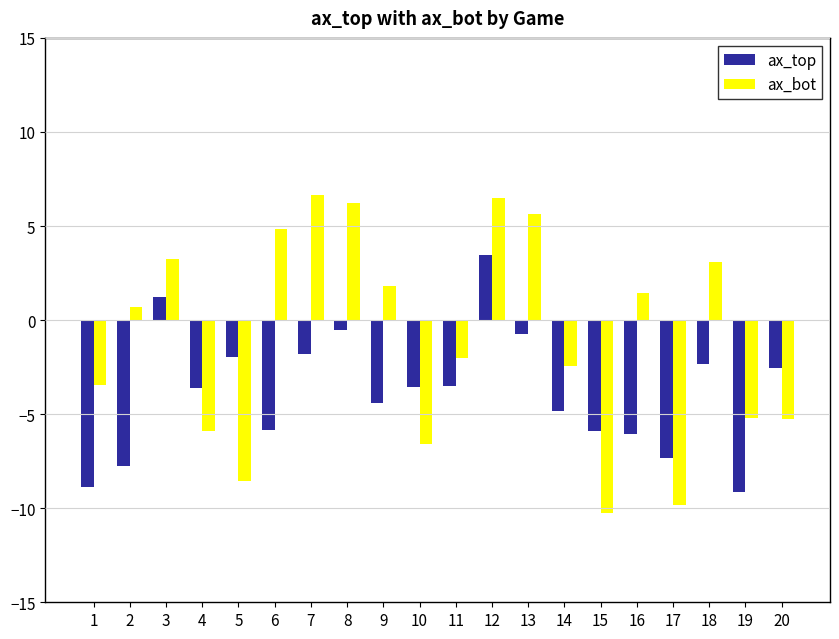

How many groups of bars are there?

20